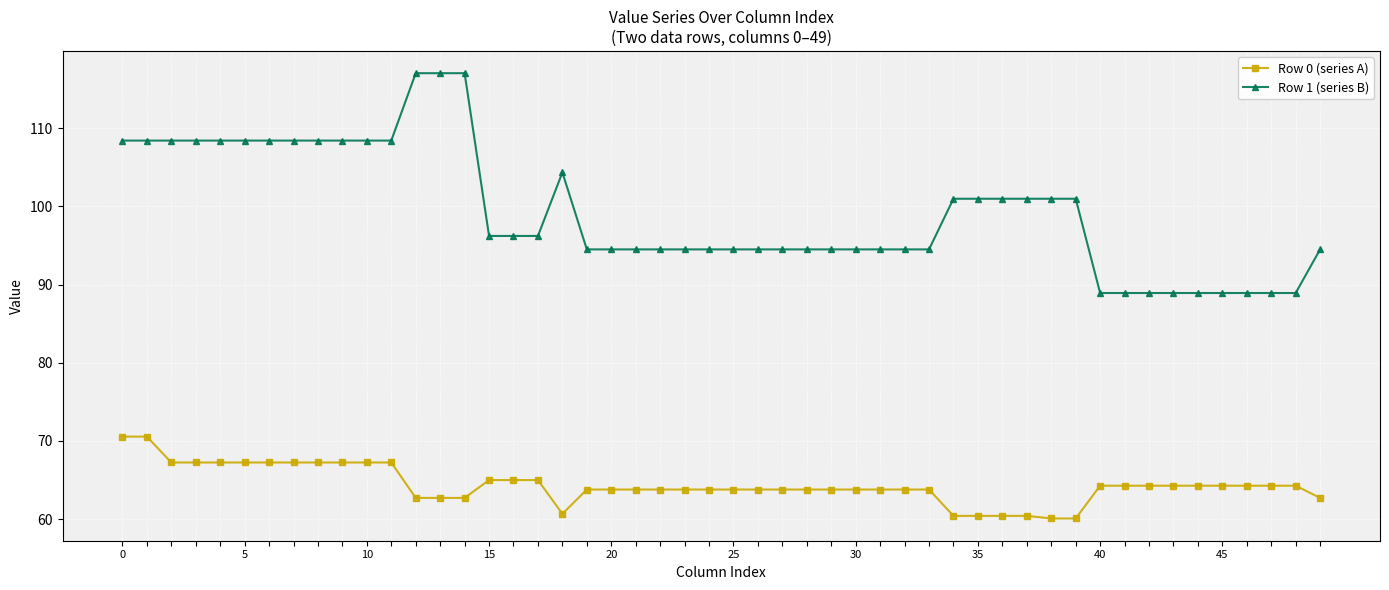

At how many categories does at least one series exceed 110?

3